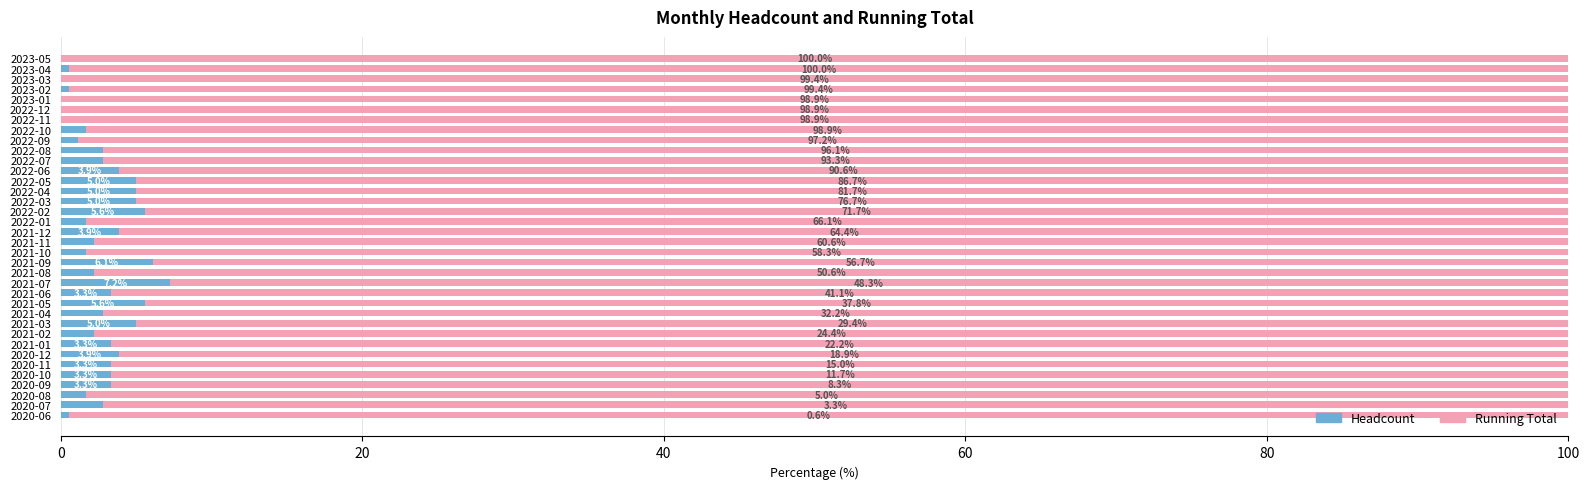

What is the maximum value for Headcount?

7.2